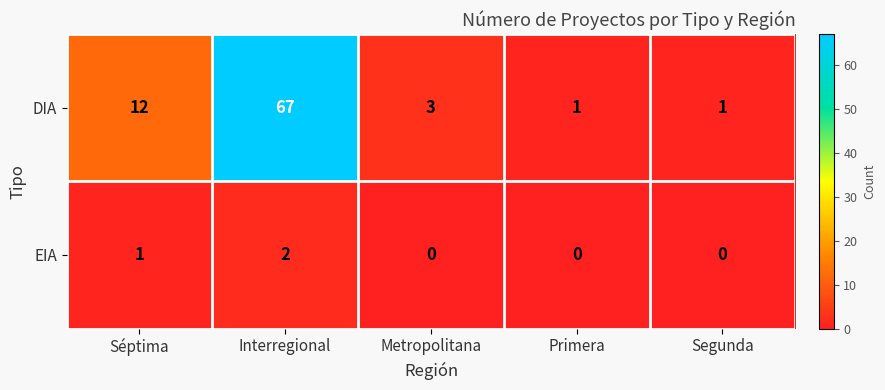

Read the DIA value at Interregional, to the nearest 10.

70